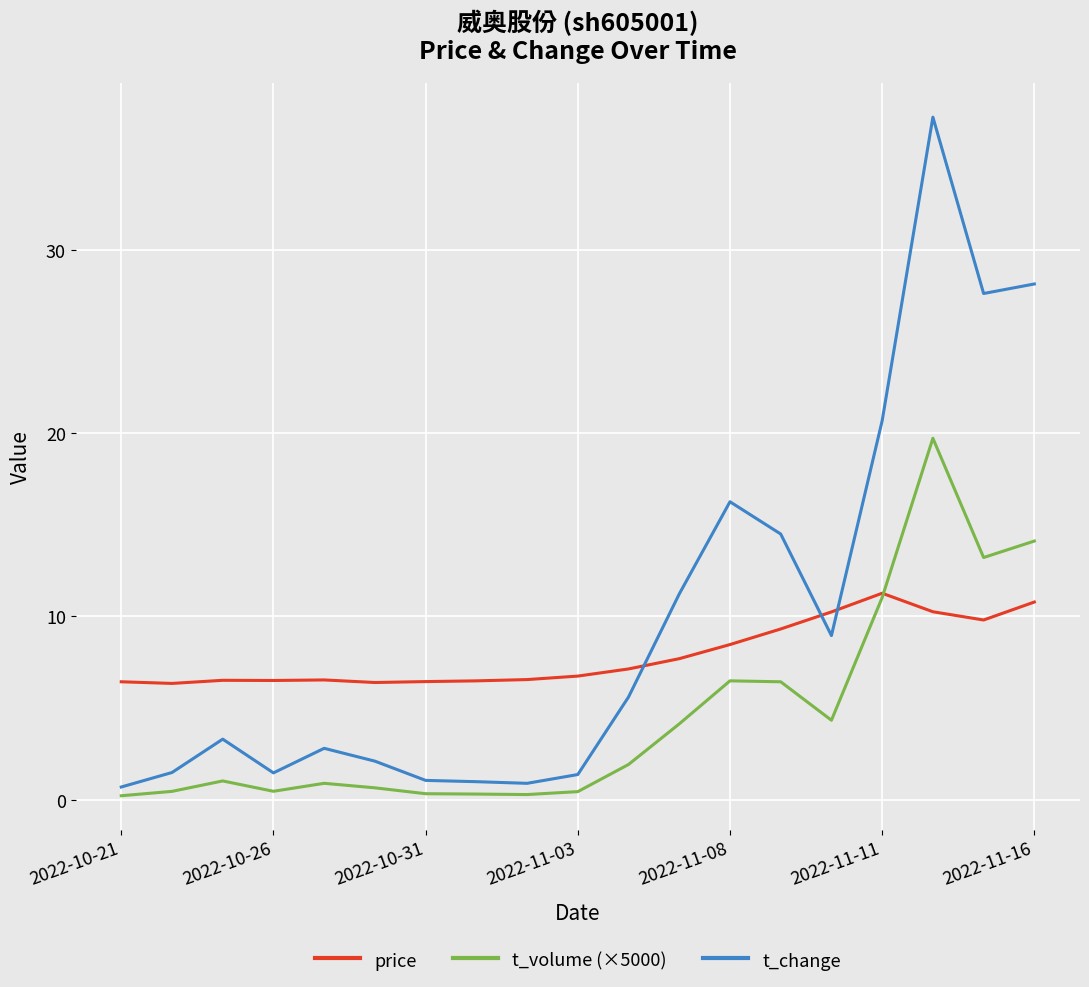

Which series has the widest spread of values?

t_change